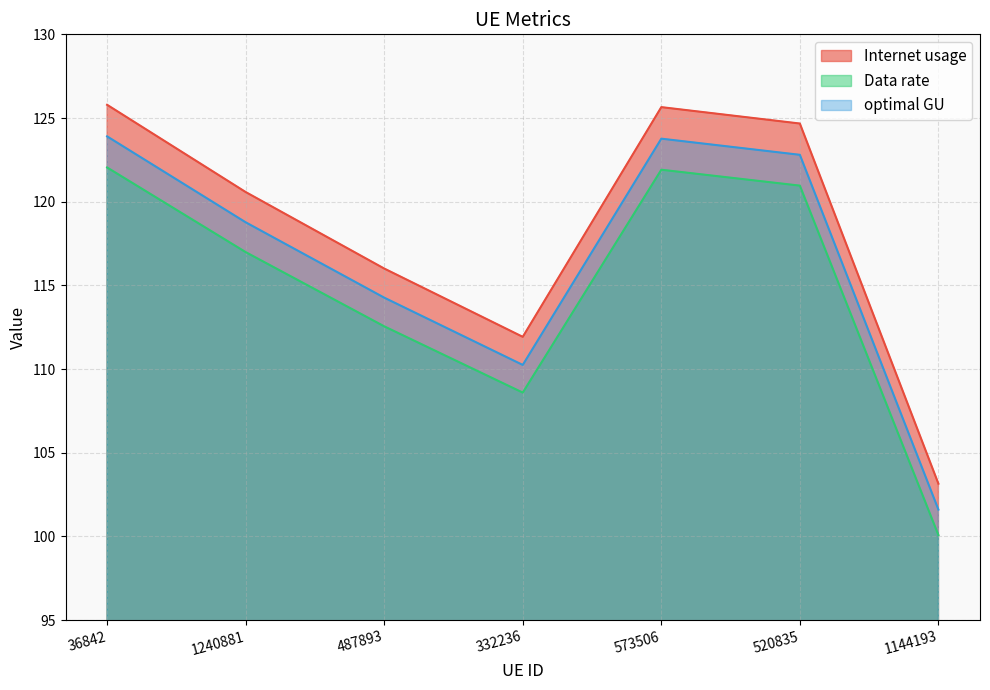

How many data points in optimal GU are above 118?

4